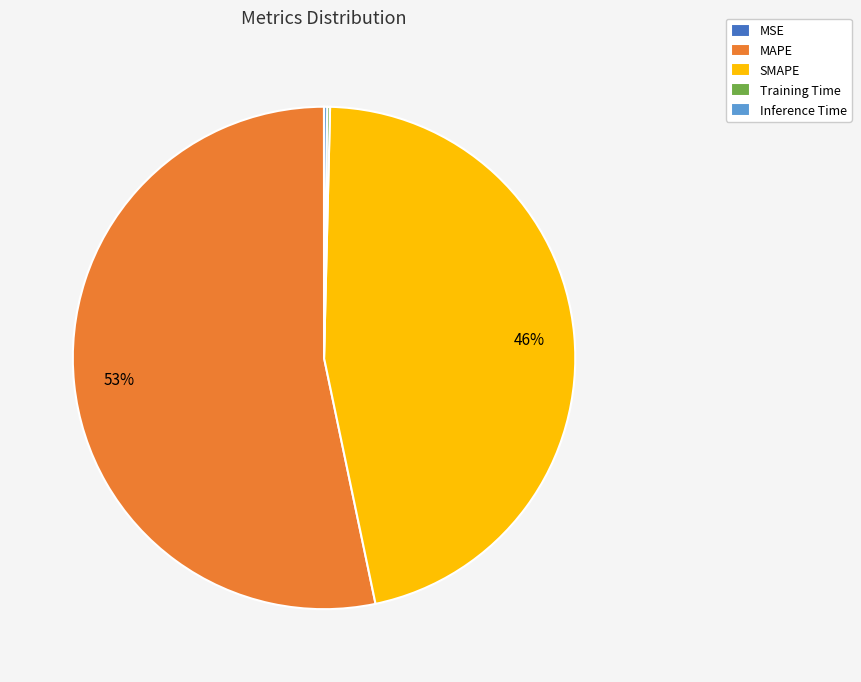

Does SMAPE account for over 50% of the chart?

No